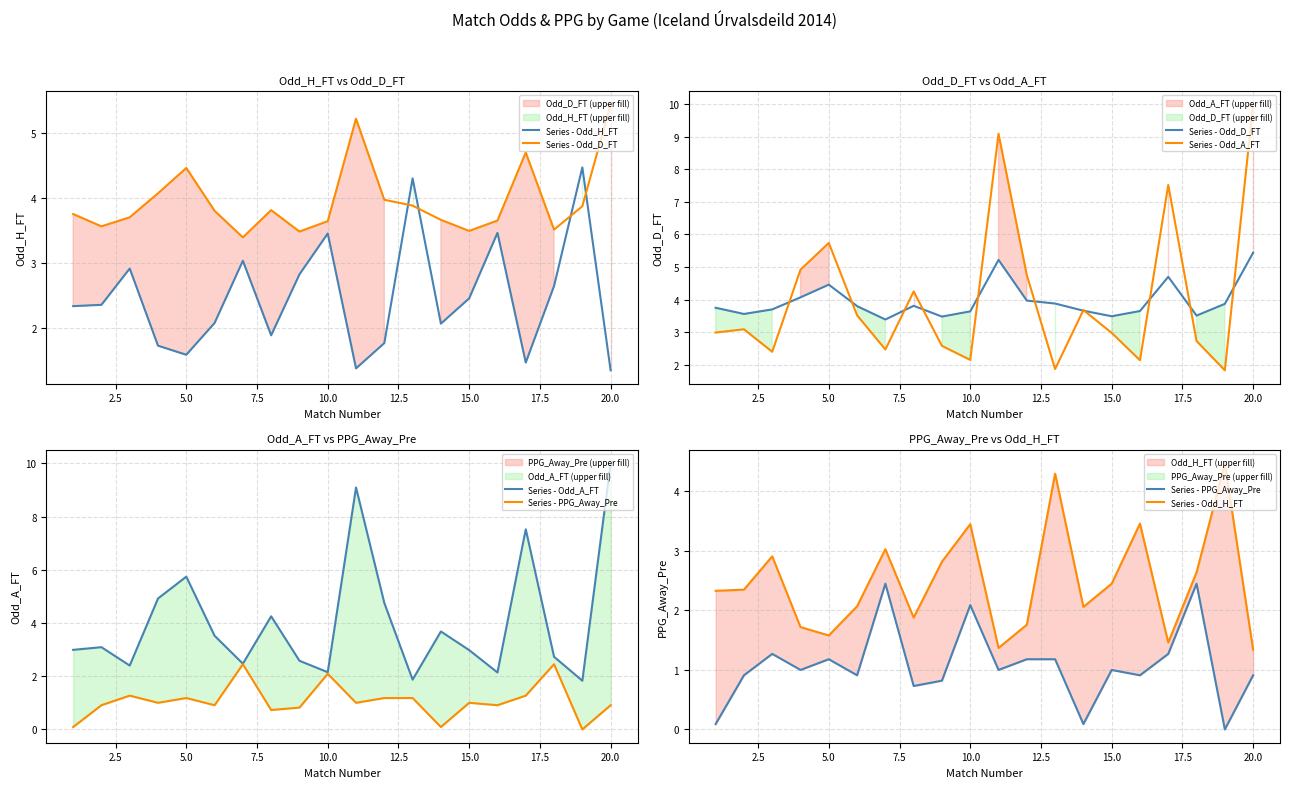

How many categories are shown in the chart?

20